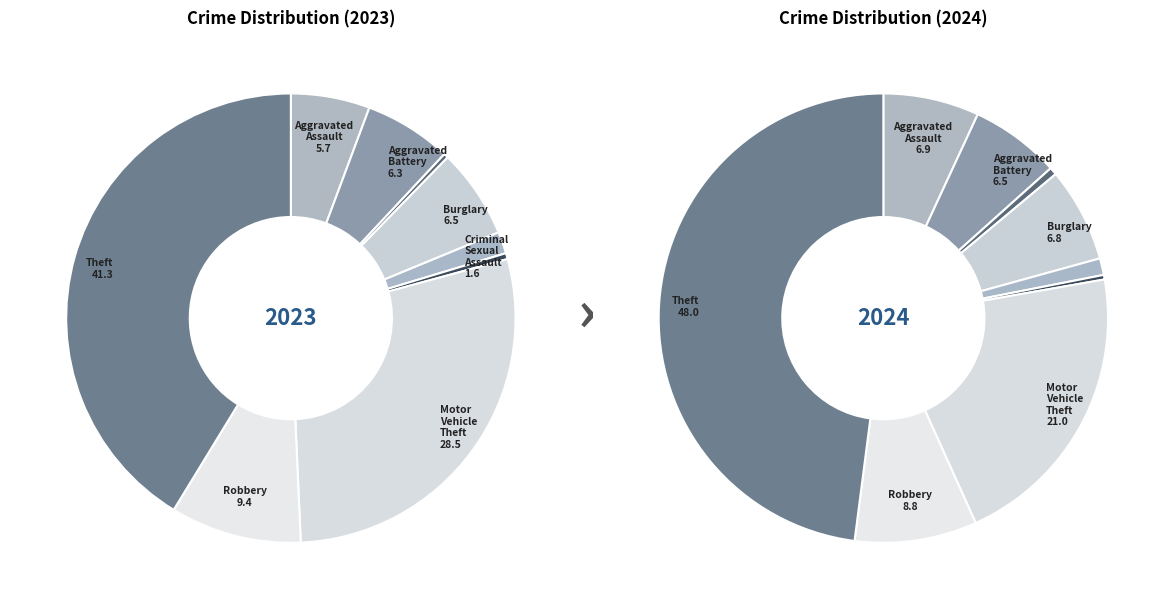

Combined, do Criminal Sexual Assault and Aggravated Assault account for over 50%?

No